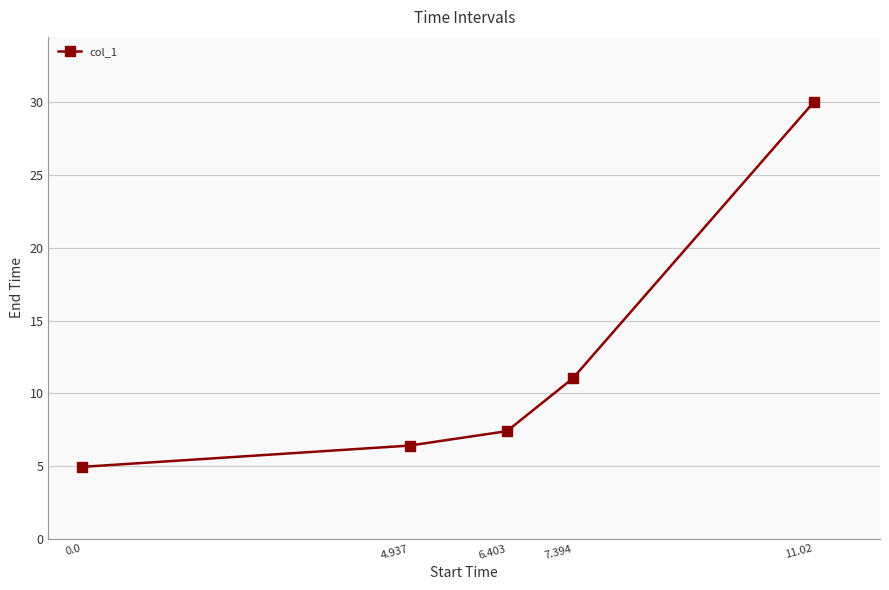

What is the ratio of the value at 11.02 to the value at 6.403?

4.1